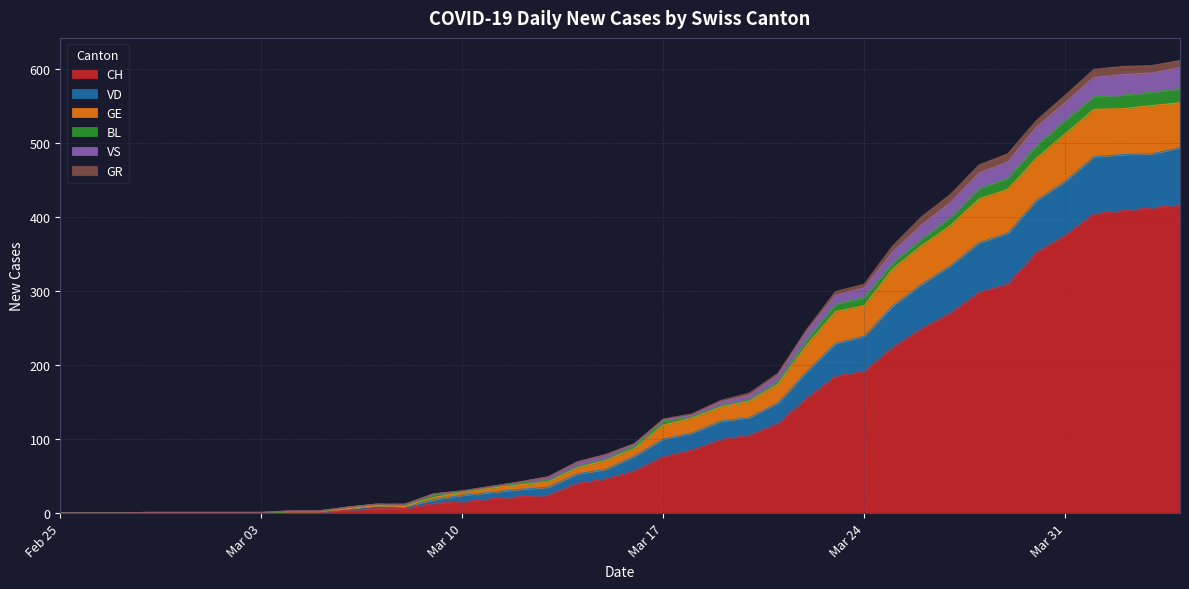

Is it true that GE equals 124 at 2020-03-16?

False